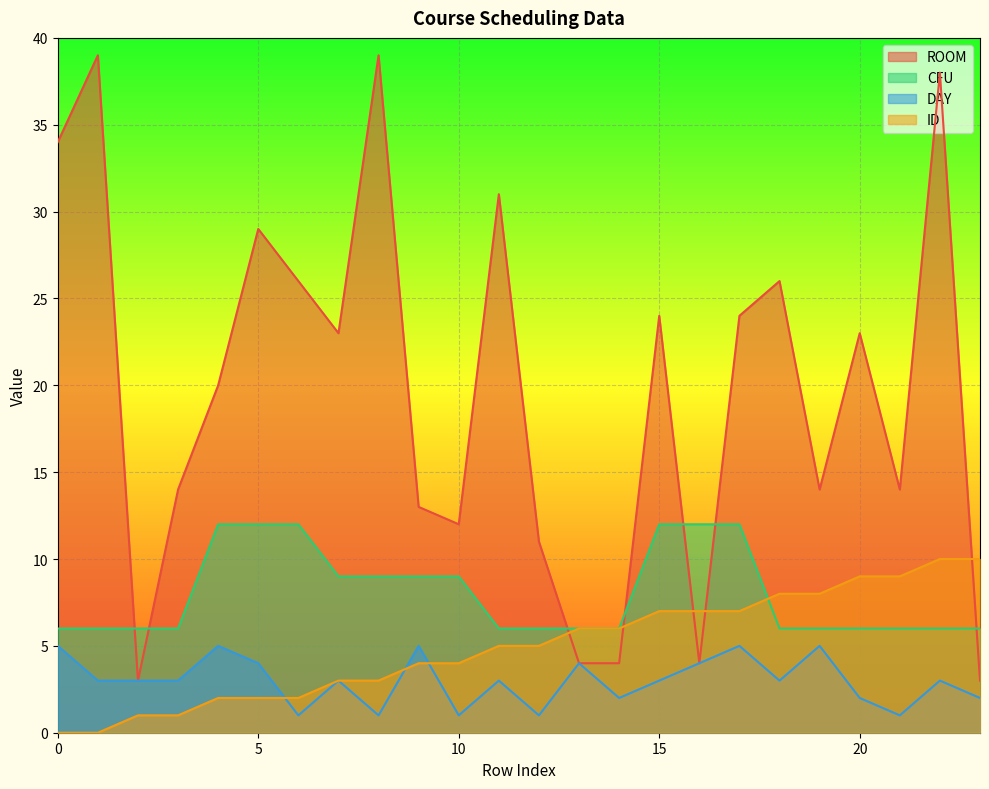

Rank the categories by ID value from highest to lowest.

22, 23, 20, 21, 18, 19, 15, 16, 17, 13, 14, 11, 12, 9, 10, 7, 8, 4, 5, 6, 2, 3, 0, 1